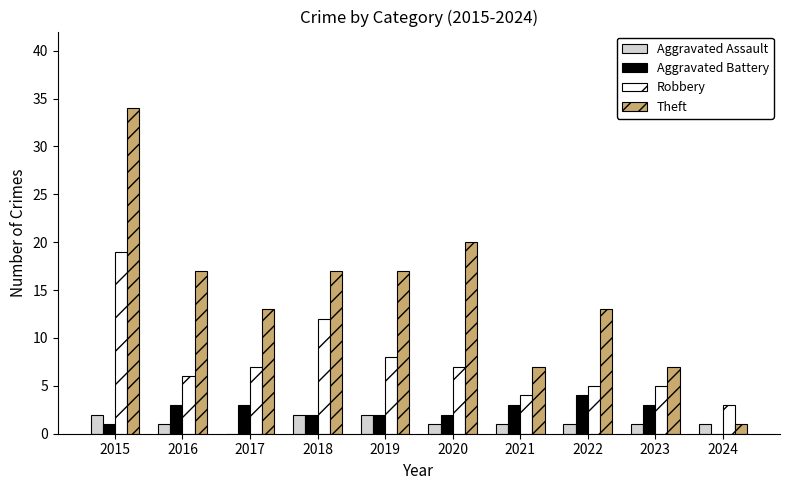

How many data points does each series have?

10